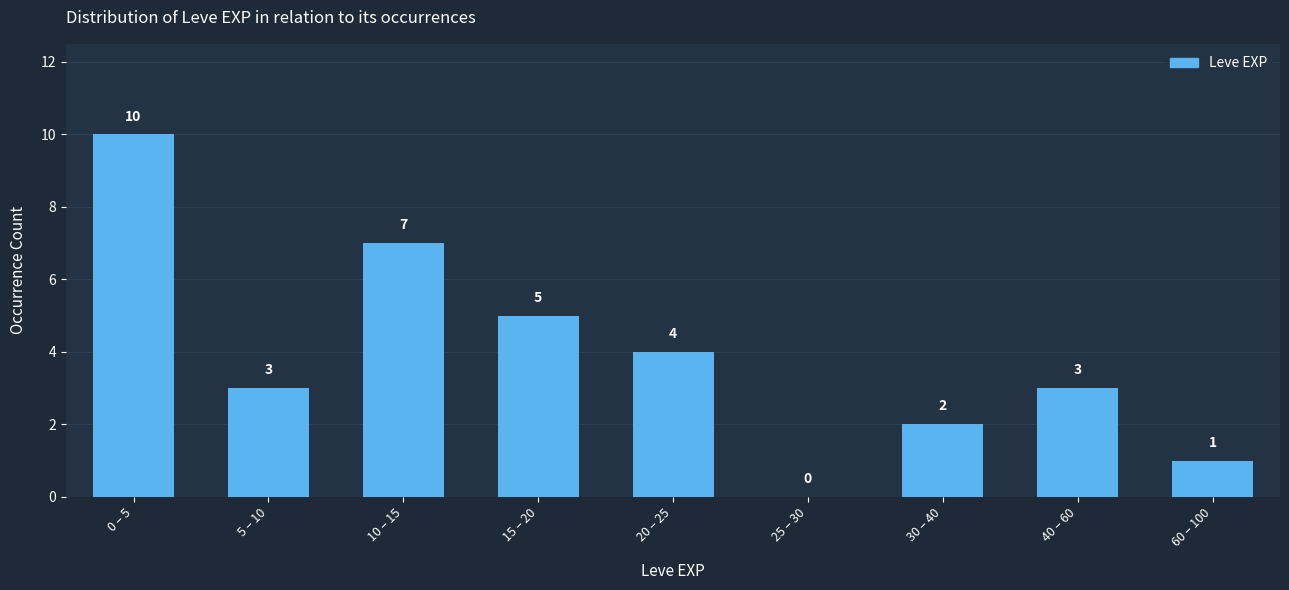

Reading left to right, transcribe all the data shown in this chart.

0 – 5=10	5 – 10=3	10 – 15=7	15 – 20=5	20 – 25=4	25 – 30=0	30 – 40=2	40 – 60=3	60 – 100=1